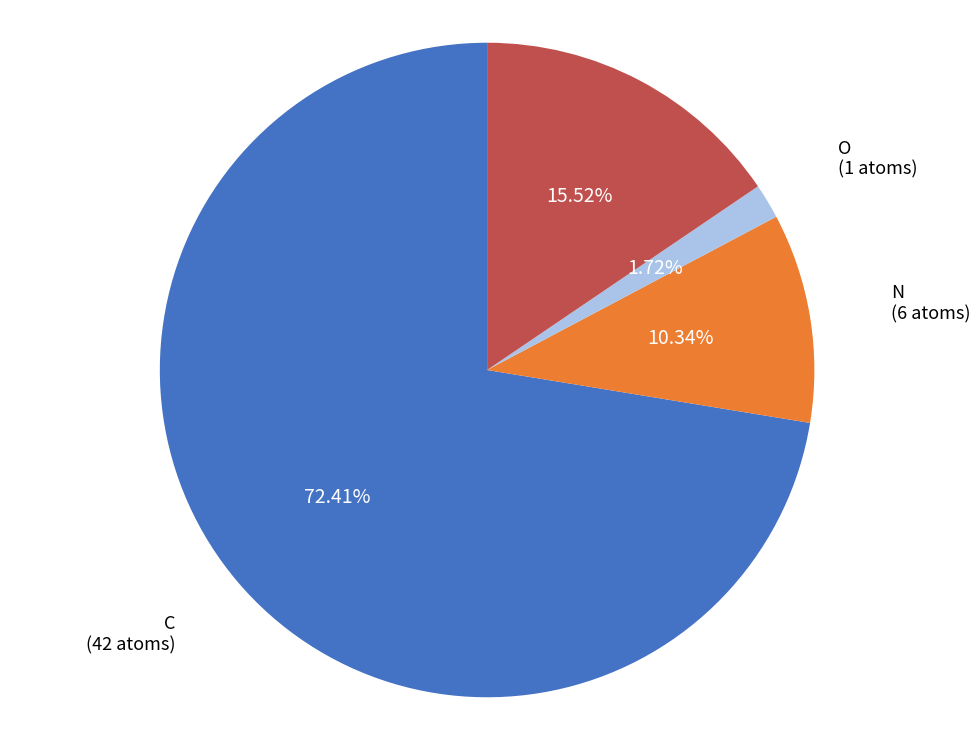

Which has a higher value, C or N?

C